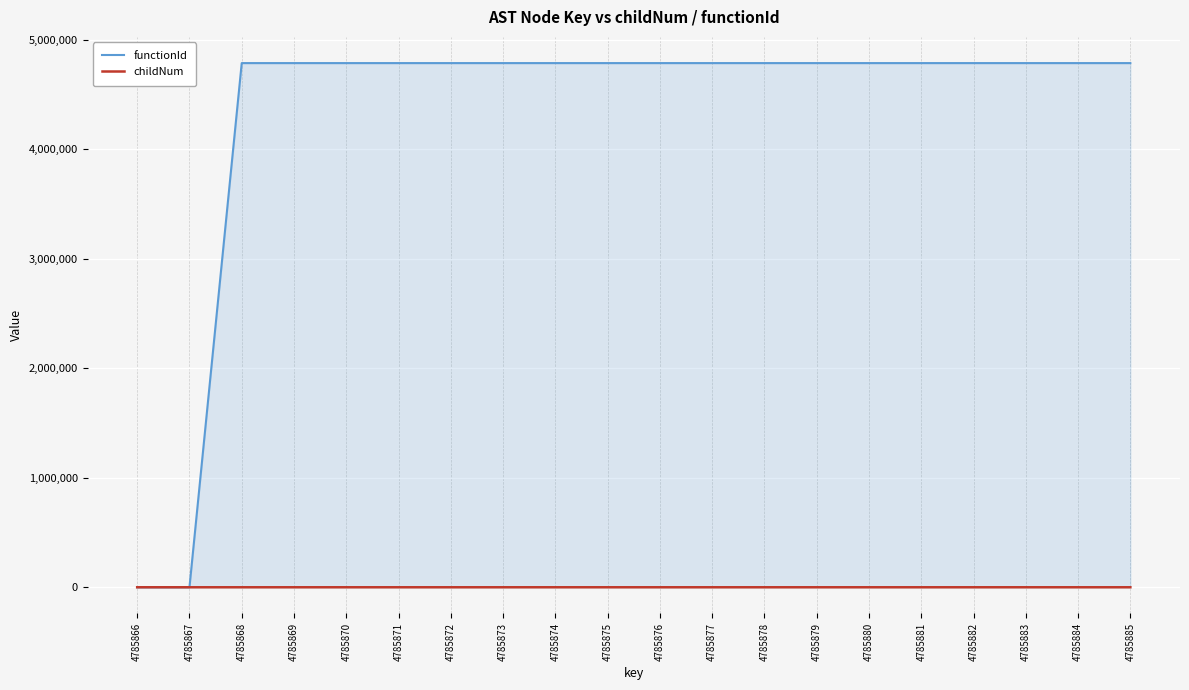

Which series has the largest total across all categories?

functionId